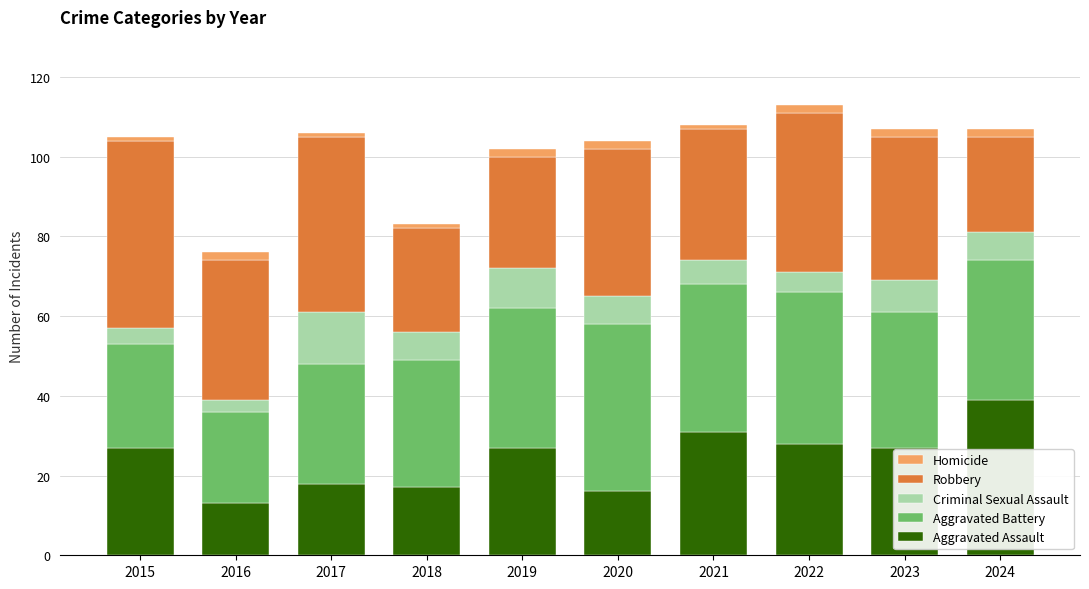

What is the maximum value for Aggravated Assault?

39